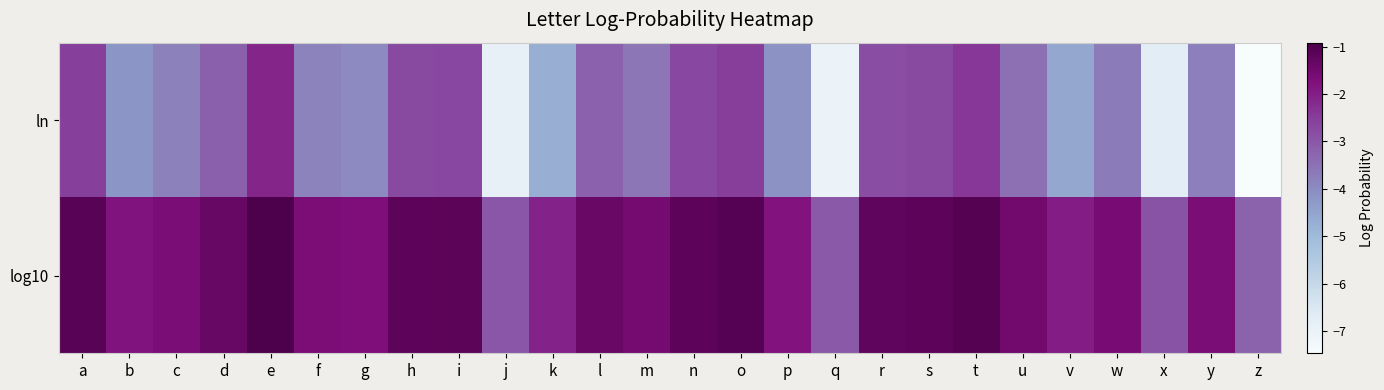

Reading left to right, transcribe all the data shown in this chart.

ln: a=-2.5	b=-4.2	c=-3.8	d=-3.2	e=-2.1	f=-3.8	g=-4.0	h=-2.7	i=-2.7	j=-6.9	k=-4.7	l=-3.2	m=-3.6	n=-2.7	o=-2.5	p=-4.1	q=-7.0	r=-2.8	s=-2.7	t=-2.4	u=-3.5	v=-4.6	w=-3.7	x=-6.7	y=-3.8	z=-7.5
log10: a=-1.1	b=-1.8	c=-1.6	d=-1.4	e=-0.9	f=-1.7	g=-1.7	h=-1.2	i=-1.2	j=-3.0	k=-2.1	l=-1.4	m=-1.6	n=-1.2	o=-1.1	p=-1.8	q=-3.1	r=-1.2	s=-1.2	t=-1.0	u=-1.5	v=-2.0	w=-1.6	x=-2.9	y=-1.6	z=-3.2